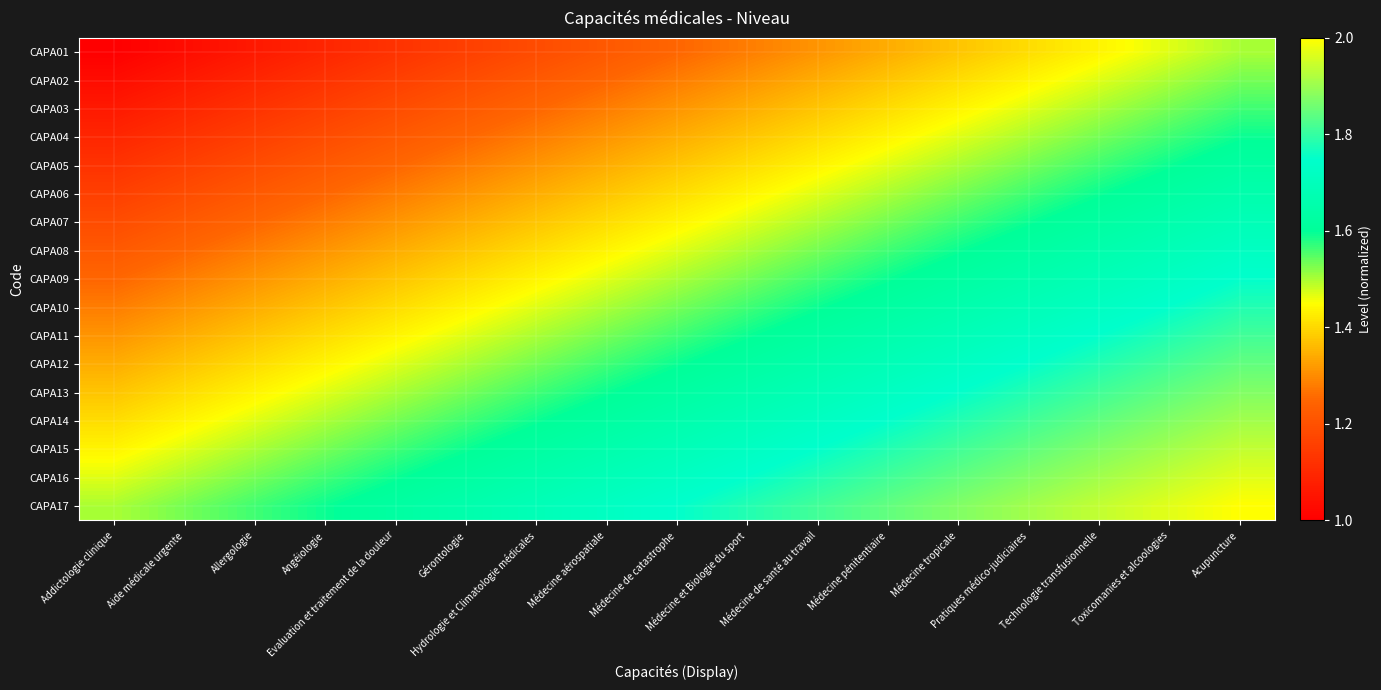

At how many categories does at least one series exceed 1?

17